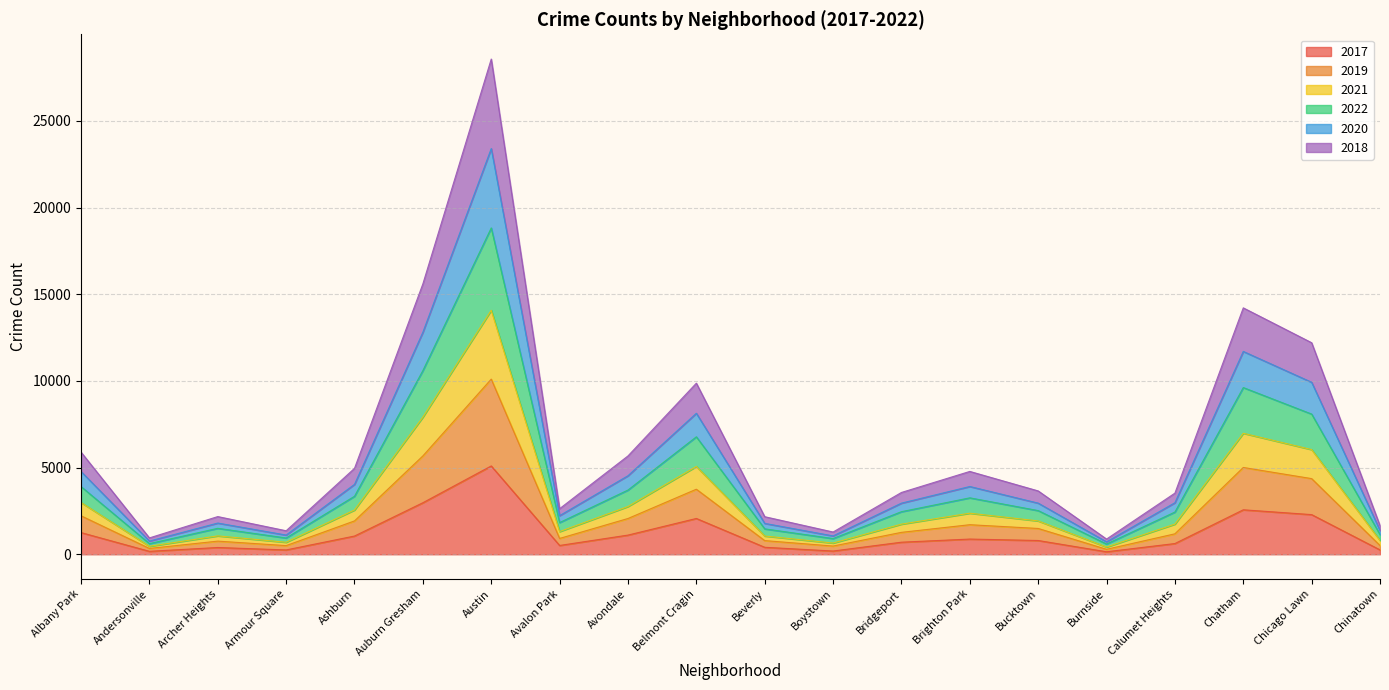

What is the label of the 16th point from the left?

Burnside